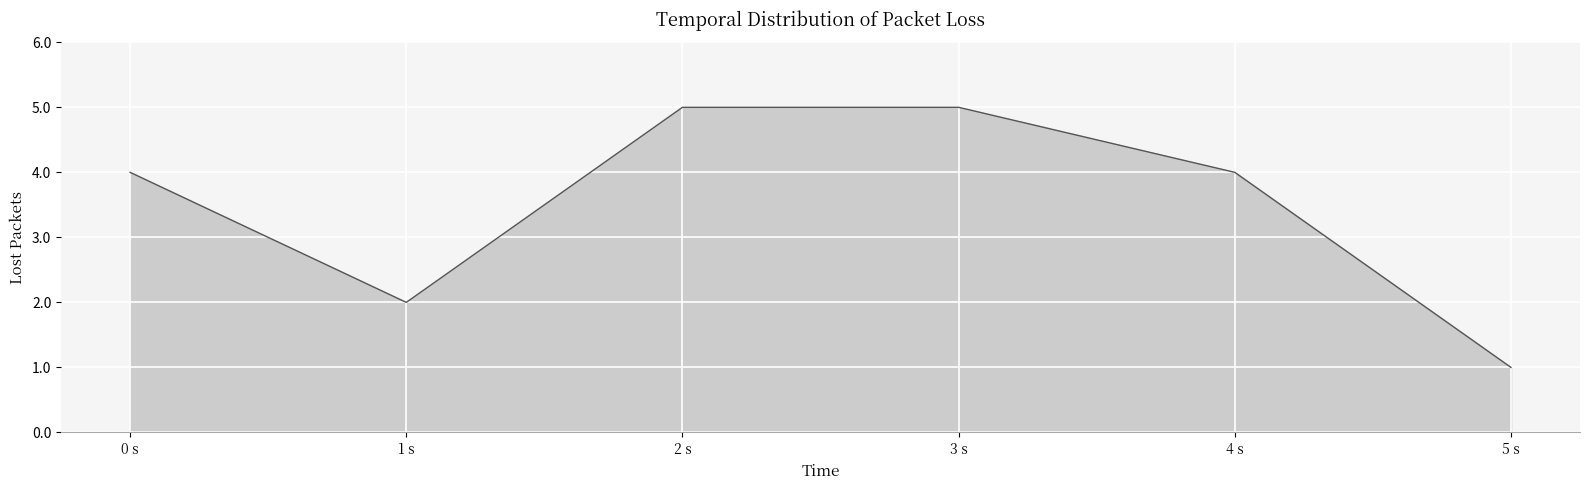

True or false: there are more than 1 points higher than both neighbors.

False